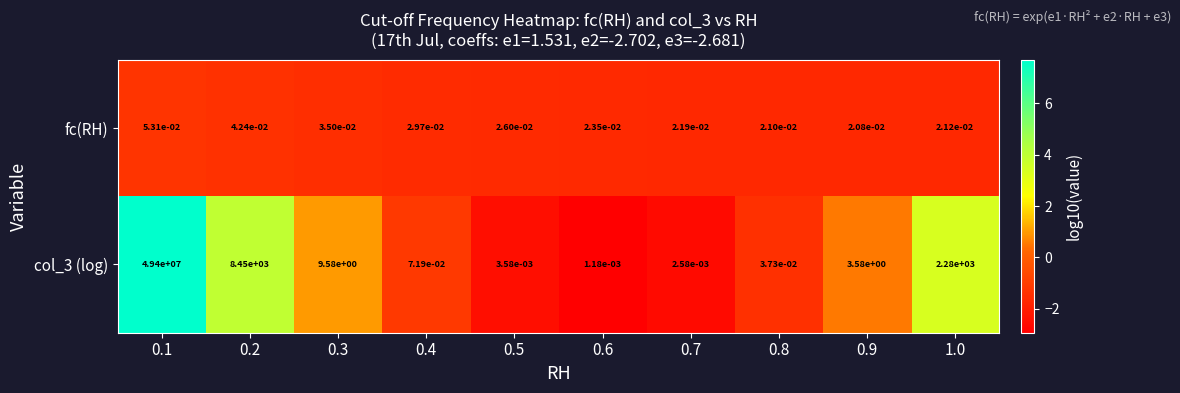

Is it true that col_3 (log) equals 15035521.8 at 0.1?

False